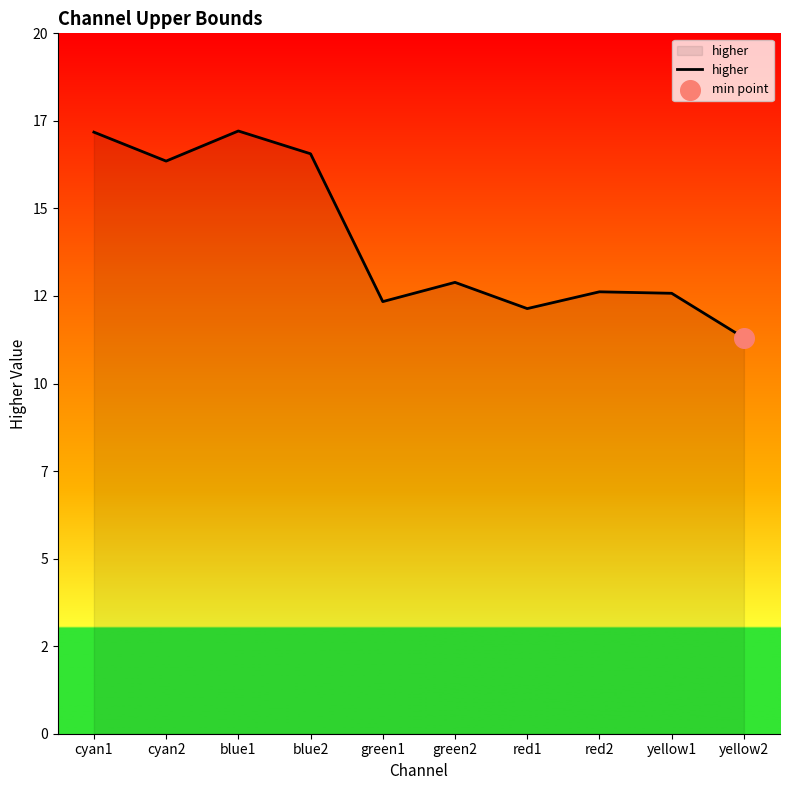

Approximately how many times larger is the value at yellow2 compared to blue1?

0.7